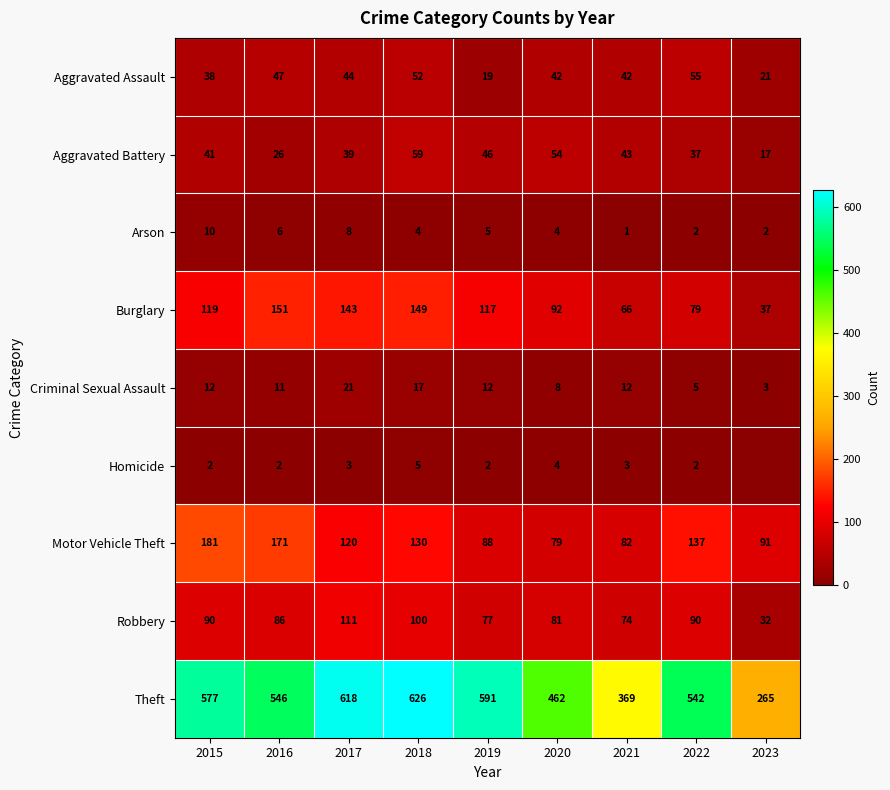

What is the difference between the highest and lowest values at 2016?

544